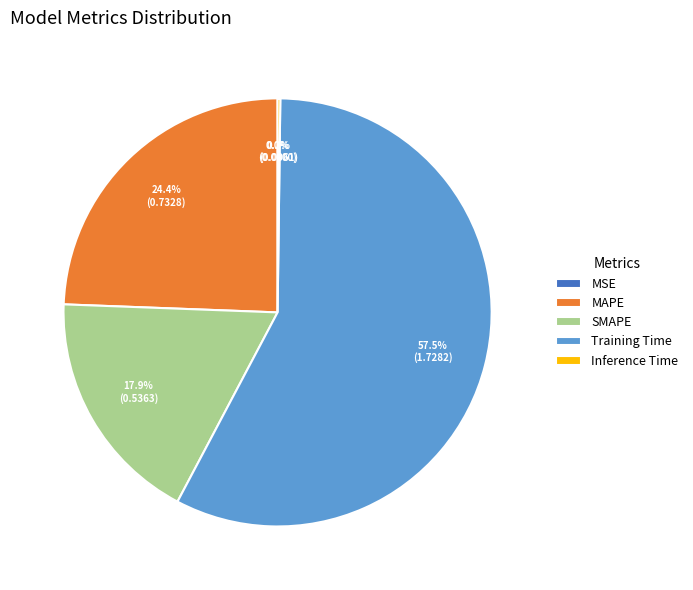

Approximately how many times larger is the value at MAPE compared to Training Time?

0.4